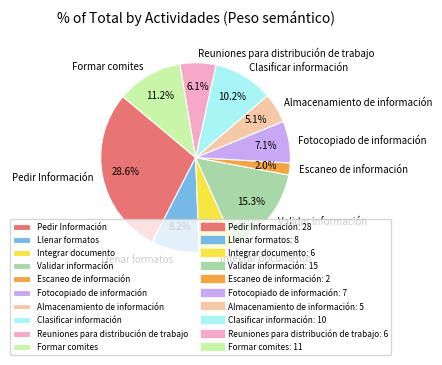

Approximately how many times larger is the value at Pedir Información compared to Integrar documento?

4.7